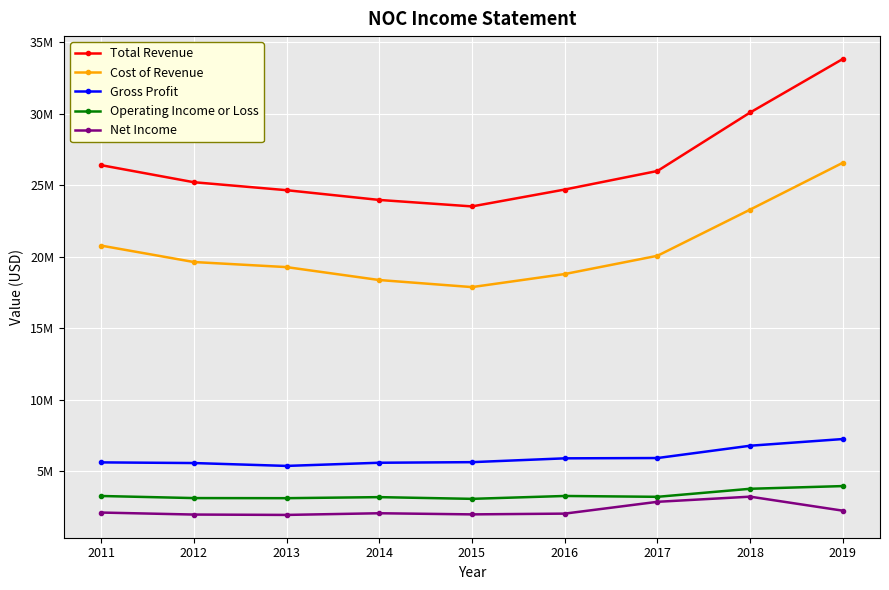

Which series has the widest spread of values?

Total Revenue